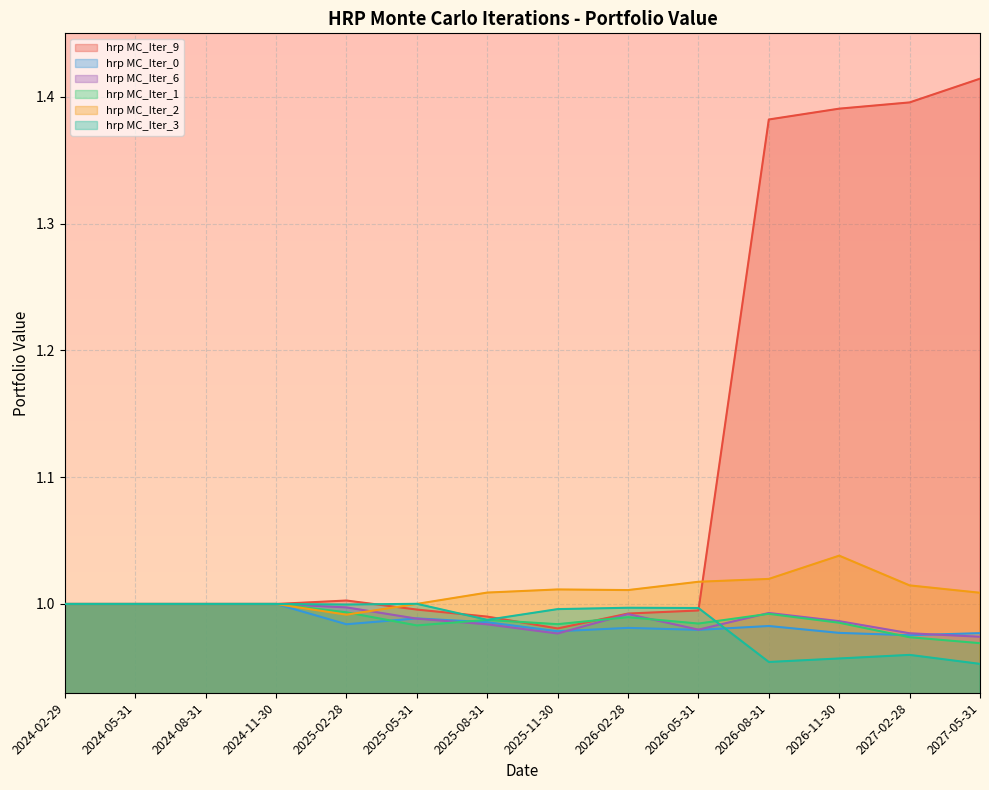

Which series has the widest spread of values?

hrp MC_Iter_9